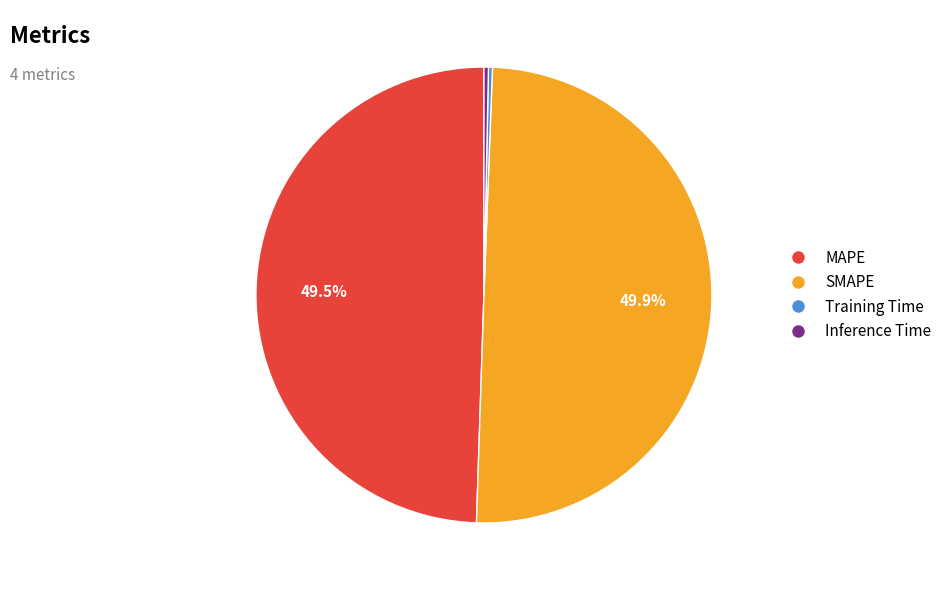

Combined, do MAPE and SMAPE account for over 50%?

Yes